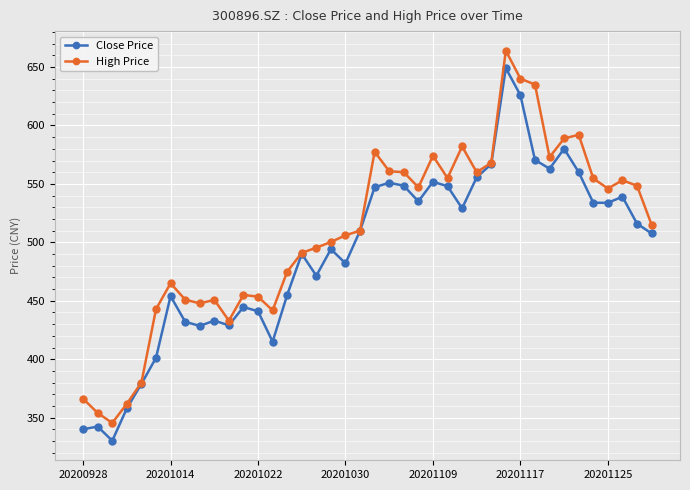

Rank the series by their average value, from highest to lowest.

High Price, Close Price